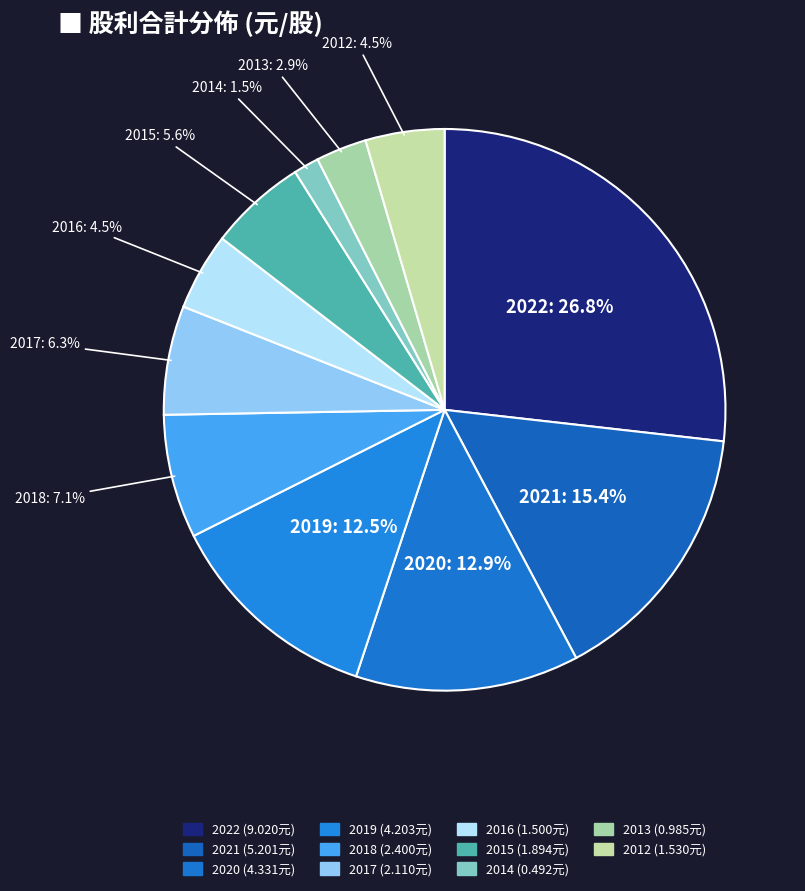

To the nearest percent, what is the combined percentage of 2021 and 2020?

28%